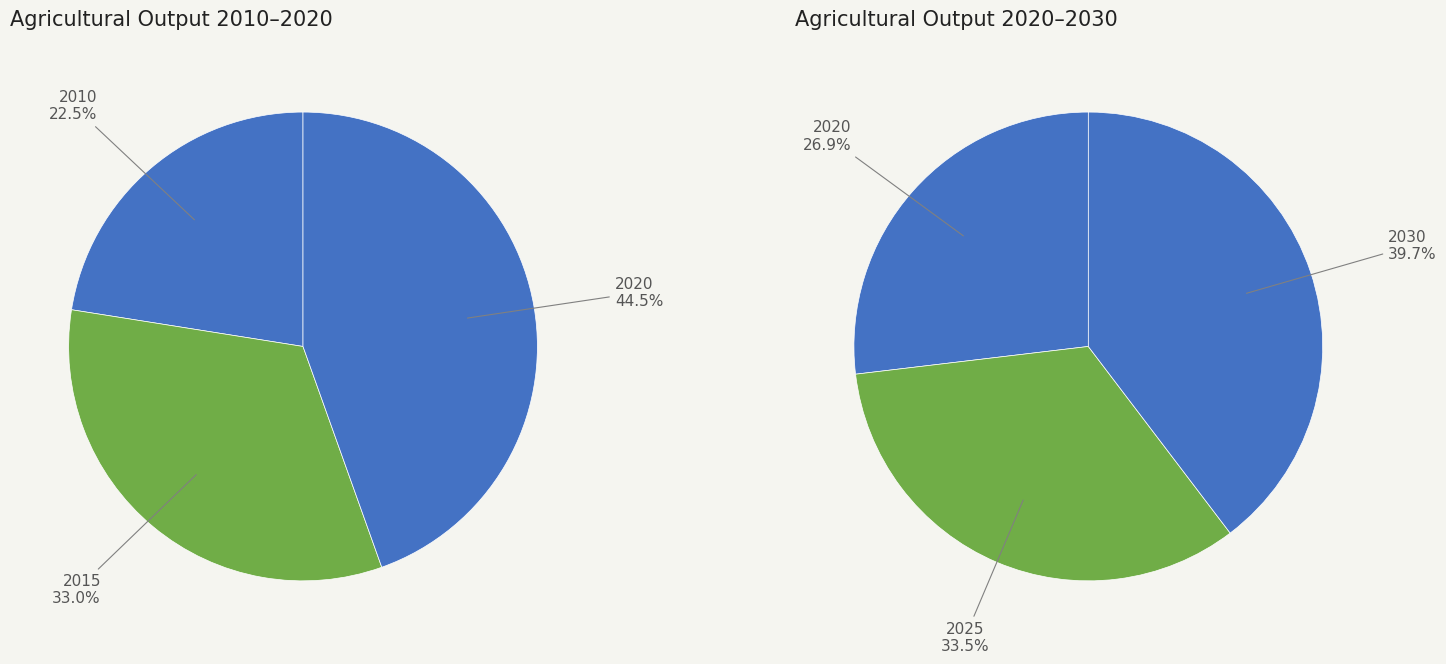

Is it true that 2025 is 38% of the pie?

False